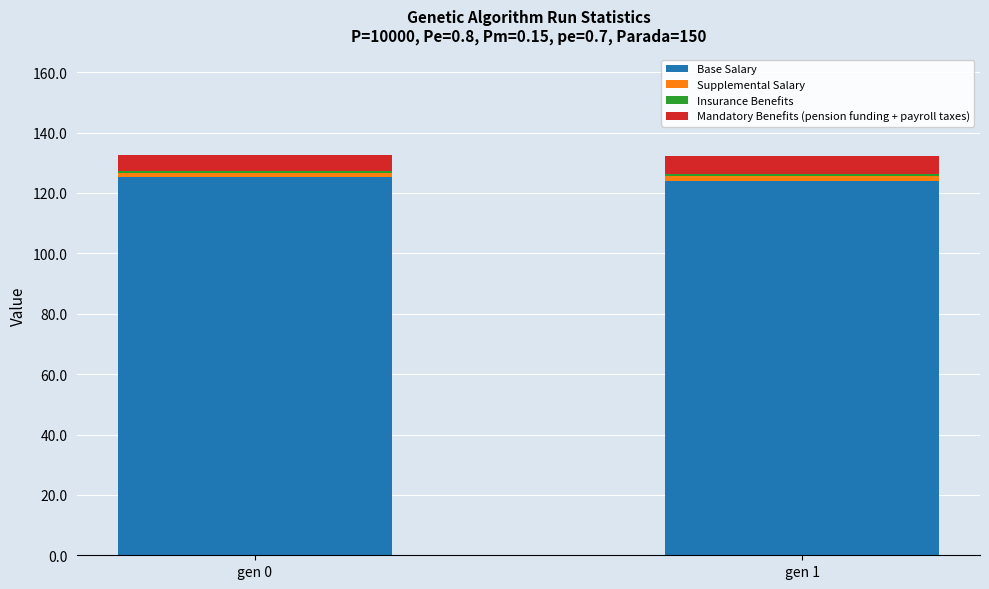

Is it true that Base Salary equals 210.0 at gen 0?

False